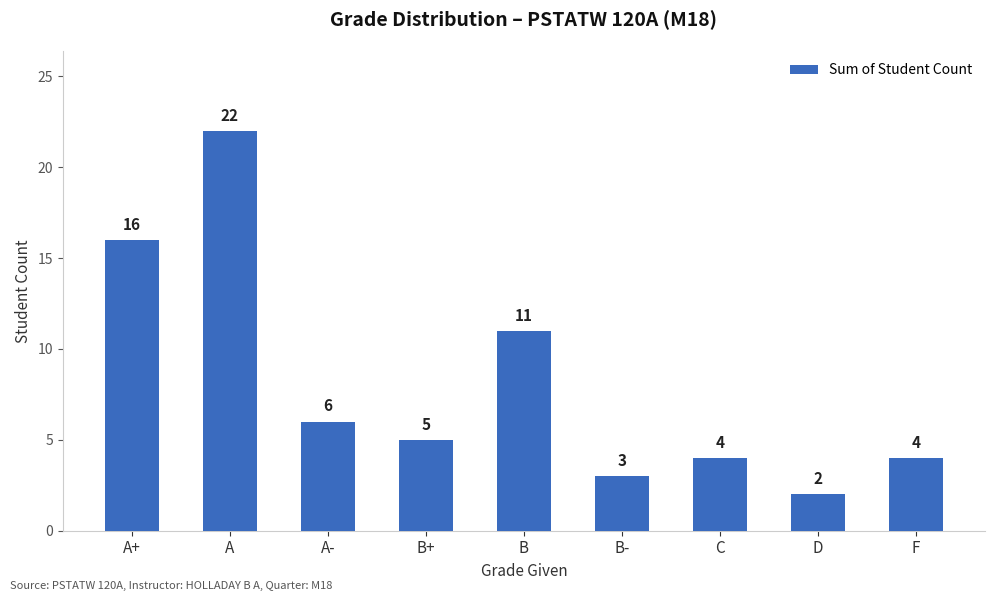

What is the greatest value displayed?

22